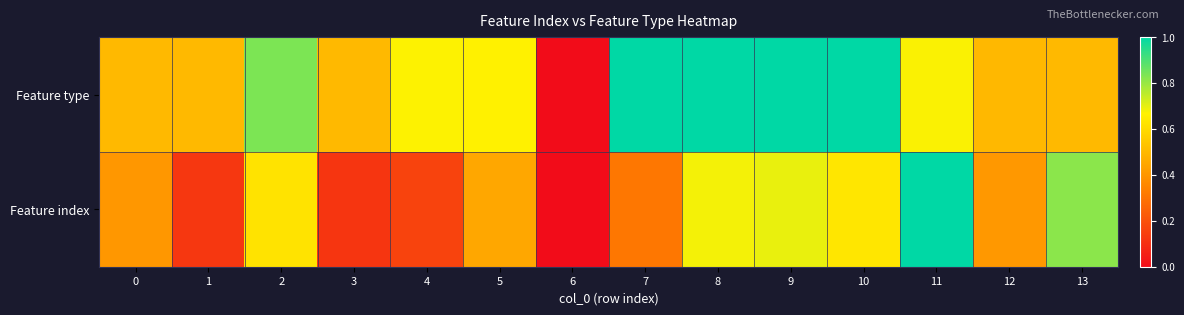

Reading left to right, list all the values displayed in this chart.

Feature type: 0=0.5	1=0.5	2=0.8	3=0.5	4=0.7	5=0.7	6=0.0	7=1.0	8=1.0	9=1.0	10=1.0	11=0.7	12=0.5	13=0.5
Feature index: 0=0.4	1=0.1	2=0.6	3=0.1	4=0.2	5=0.4	6=0.0	7=0.3	8=0.7	9=0.7	10=0.6	11=1.0	12=0.4	13=0.8